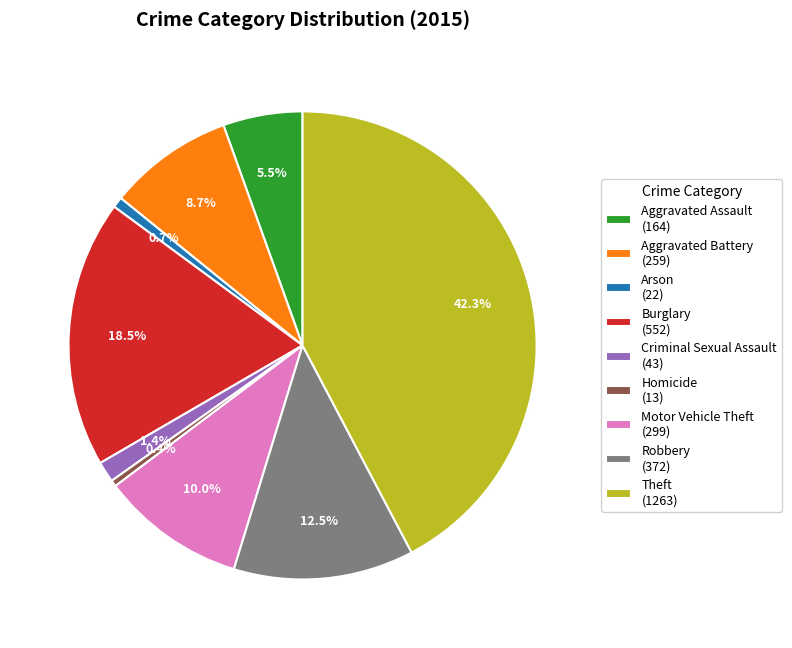

To the nearest percent, what is the combined percentage of Theft and Motor Vehicle Theft?

52%